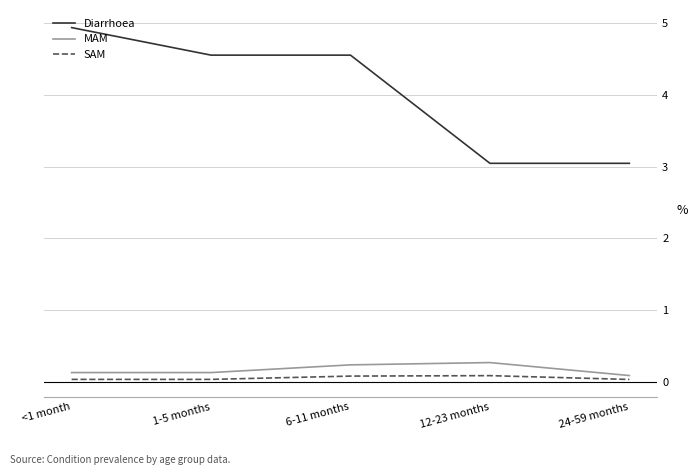

What is the sum of all MAM values?

0.8